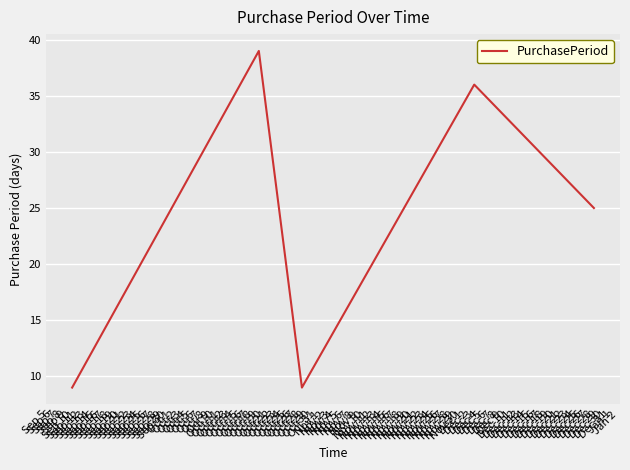

Reading left to right, what are all the values shown in this chart?

9	39	9	36	25